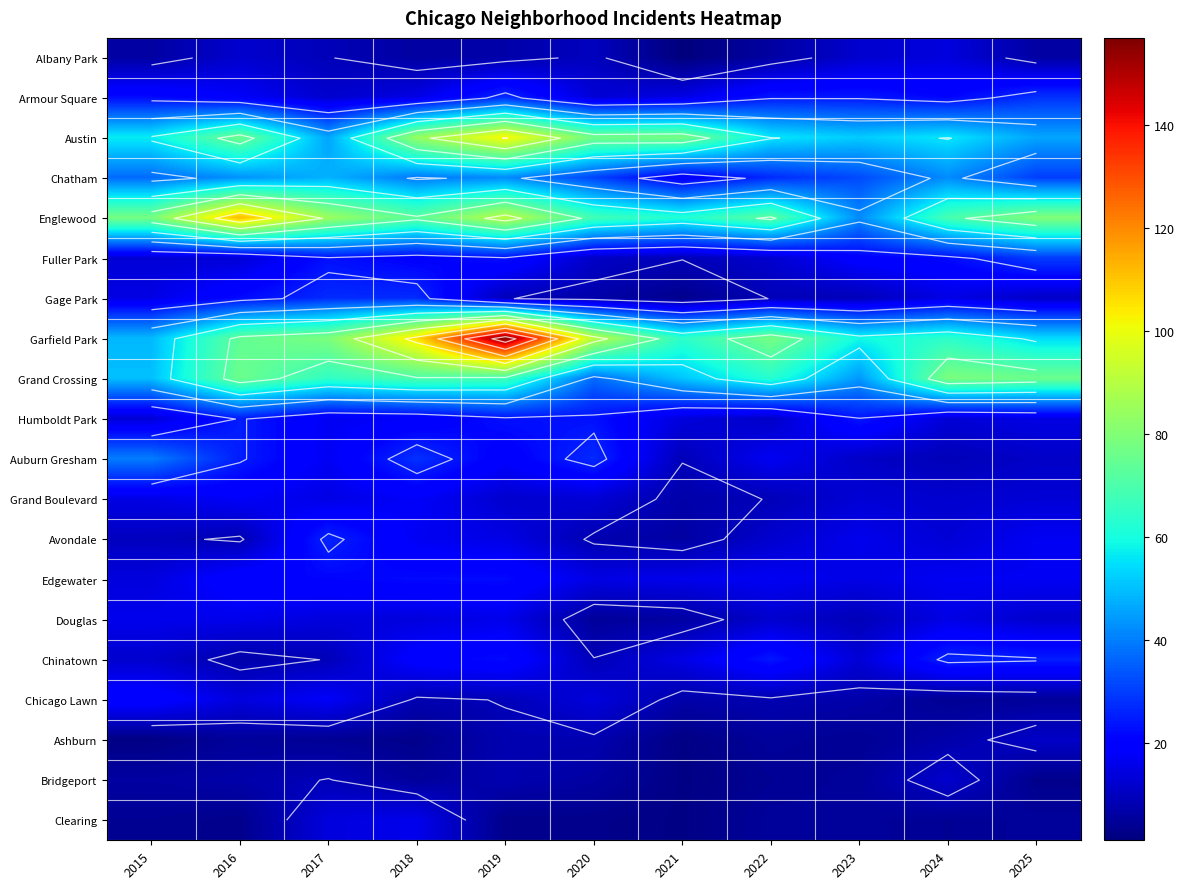

Count the number of data series in this chart.

20